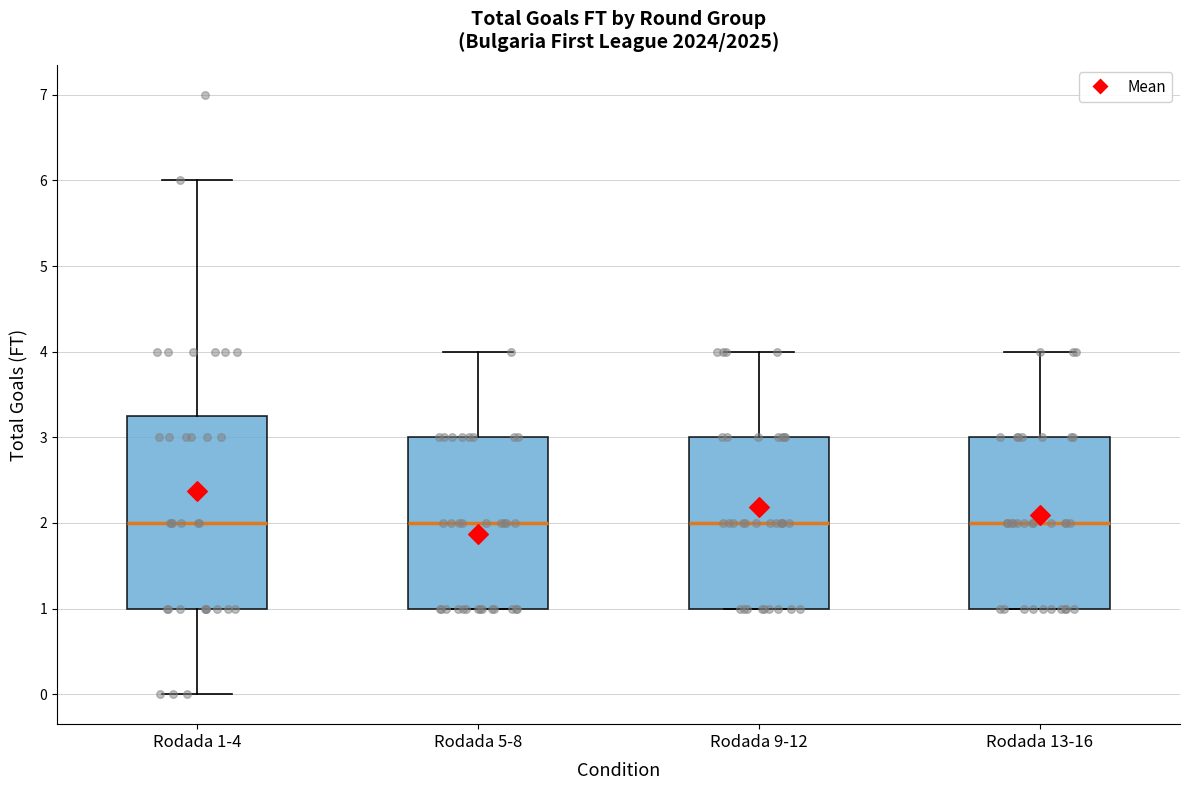

Reading left to right, read every box against the y-axis: the position of its median line, the range the box covers, and the ends of its whiskers. The values are not printed on the chart, so give them approximately, as read against the axis.

Rodada 1-4: median 2.0, box 1.0 to 3.3, whiskers 0.0 to 6.0
Rodada 5-8: median 2.0, box 1.0 to 3.0, whiskers 1.0 to 4.0
Rodada 9-12: median 2.0, box 1.0 to 3.0, whiskers 1.0 to 4.0
Rodada 13-16: median 2.0, box 1.0 to 3.0, whiskers 1.0 to 4.0